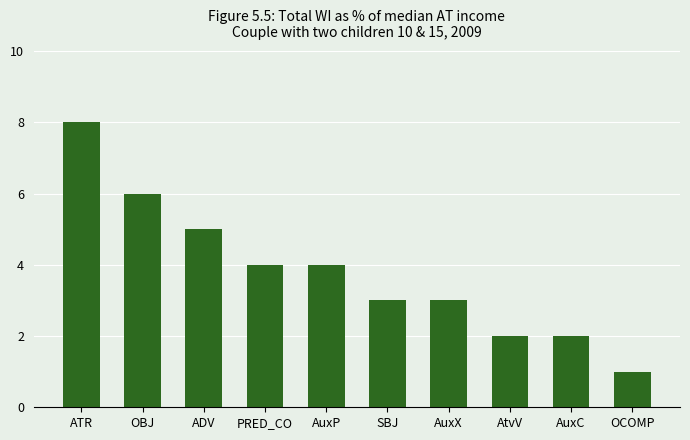

What is the approximate value at OBJ?

6